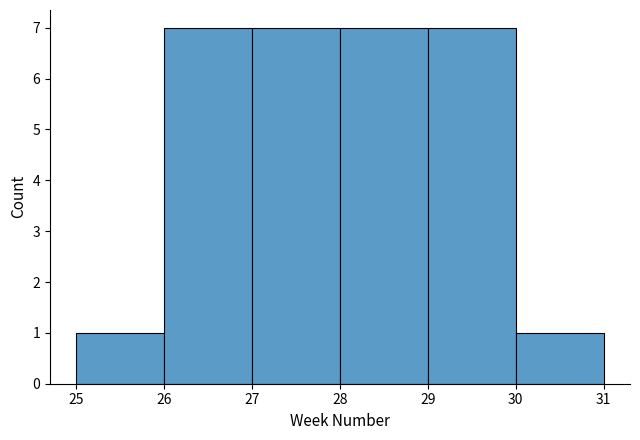

Reading left to right, transcribe this chart: for each bar, give the range it covers on the x-axis and its height. The values are not printed on the chart, so give them approximately, as read against the axis.

25 to 26: 1
26 to 27: 7
27 to 28: 7
28 to 29: 7
29 to 30: 7
30 to 31: 1